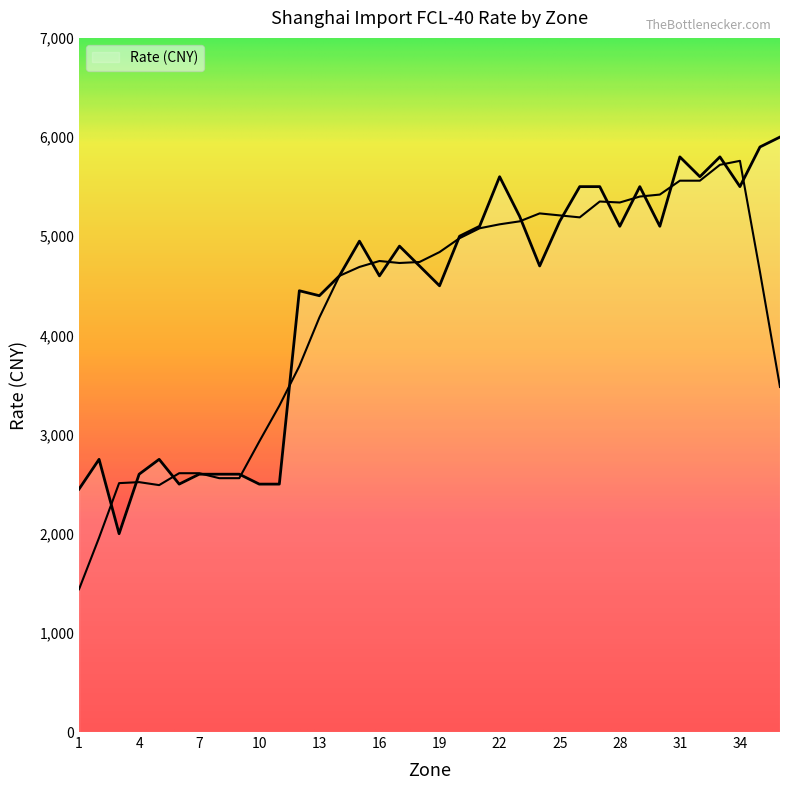

Which has a higher value, 34 or 29?

34